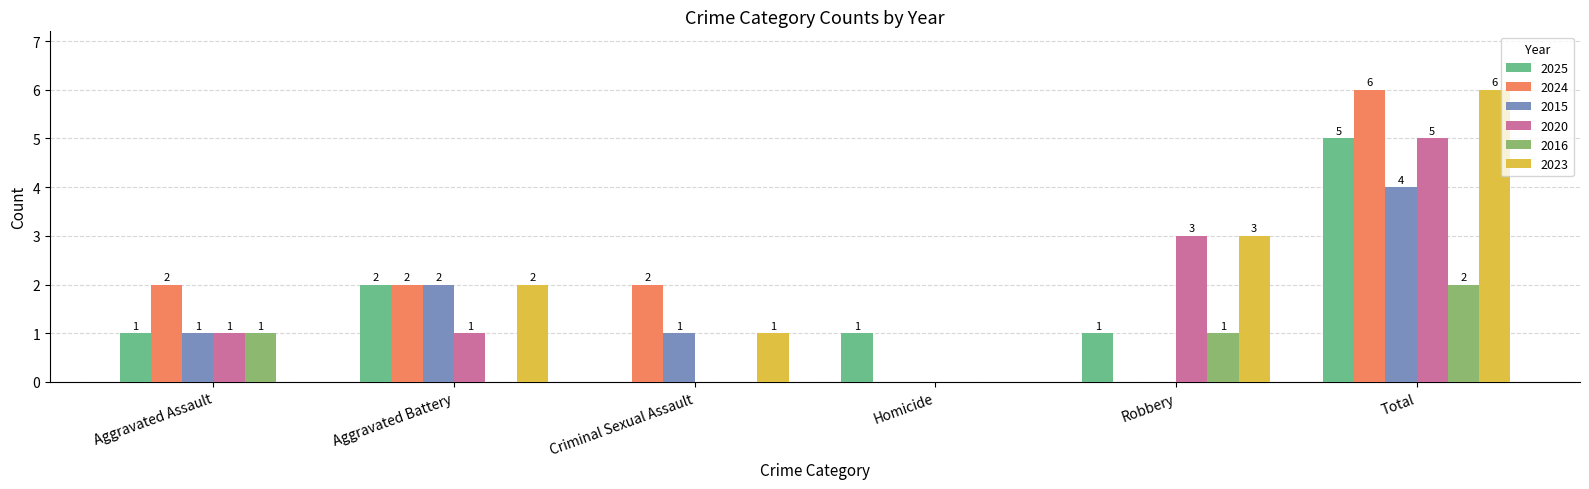

What is the sum of the 2015 values at Criminal Sexual Assault and Aggravated Assault?

2